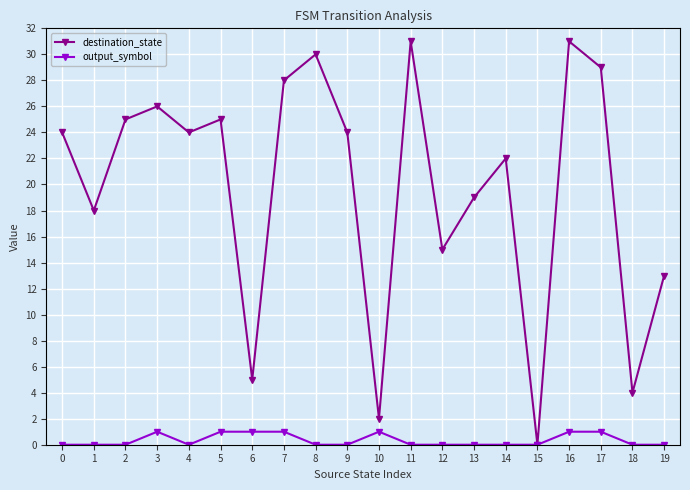

Where is the first local maximum for destination_state?

3